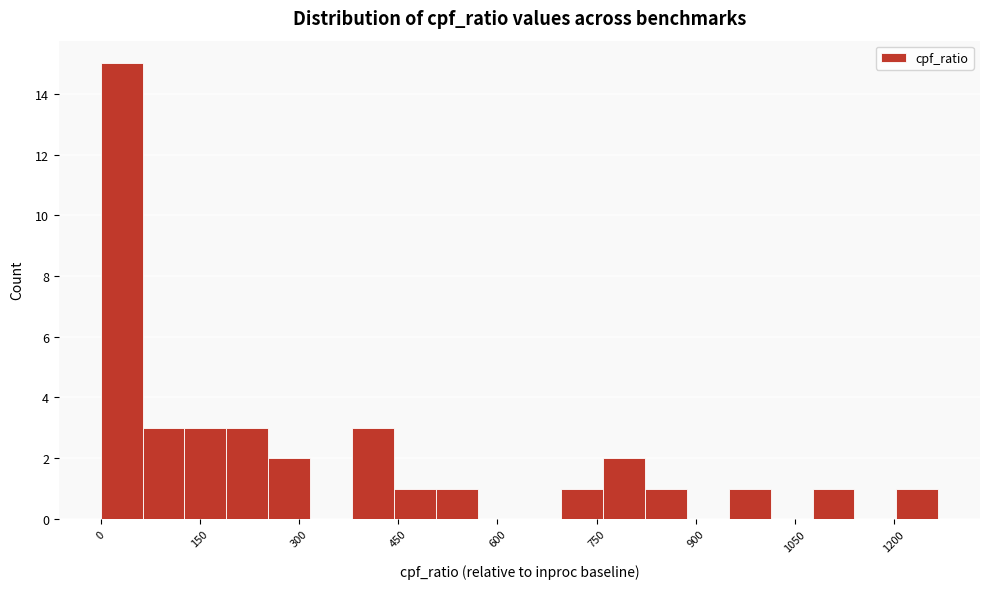

Around what value on the x-axis is the tallest bar? Give the approximate position of its centre, as read against the axis.

40